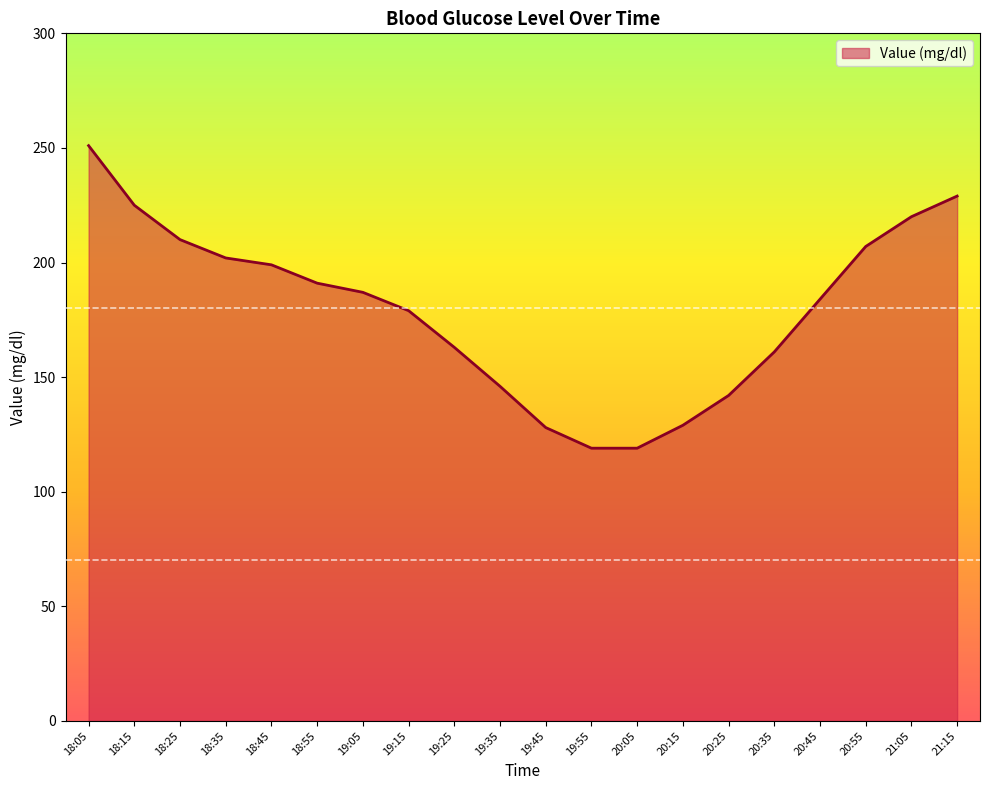

The chart shows a value of 119 at 19:15. True or false?

False